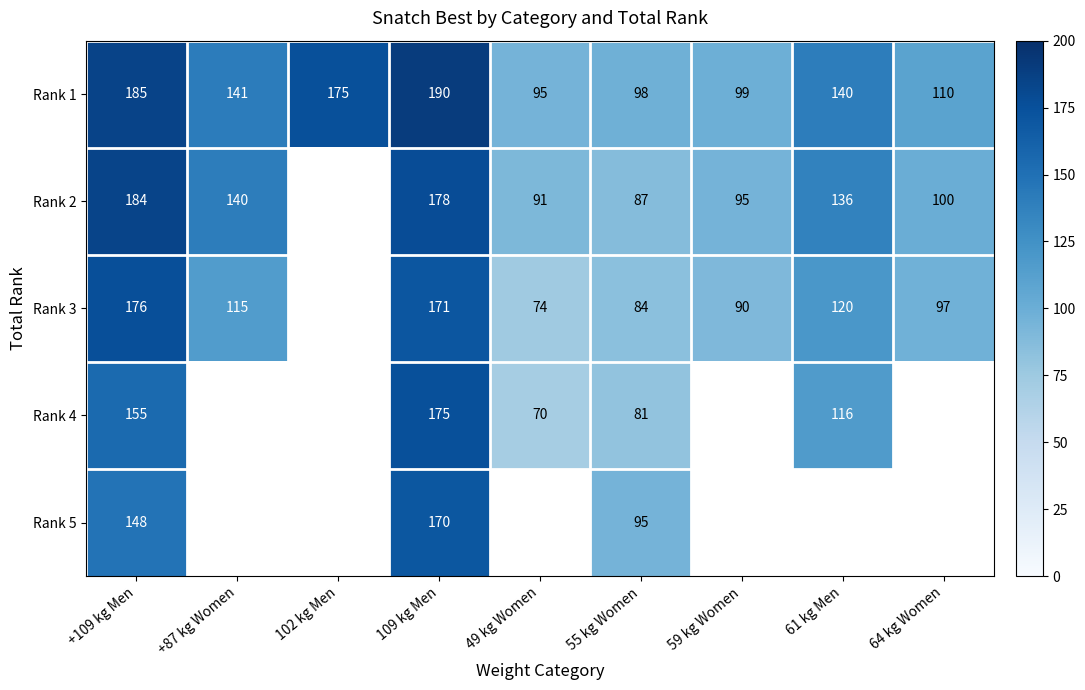

What is the minimum value for Rank 1?

95